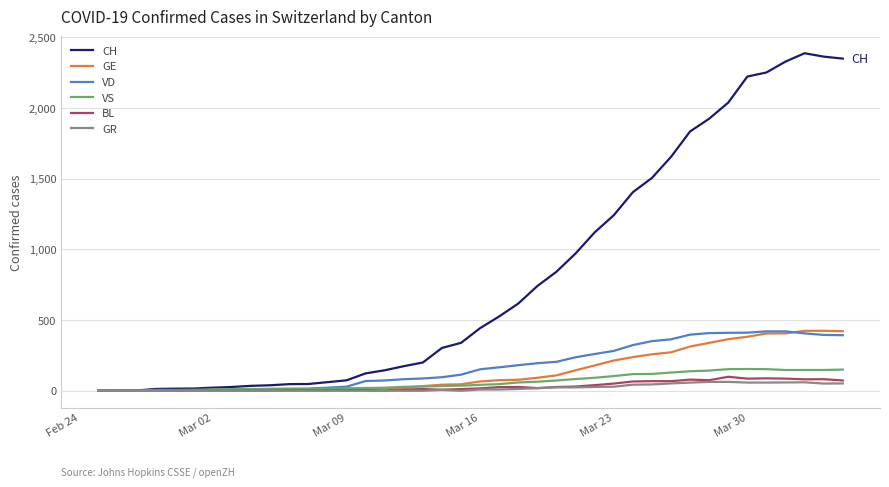

What is the highest value of the GE series?

424